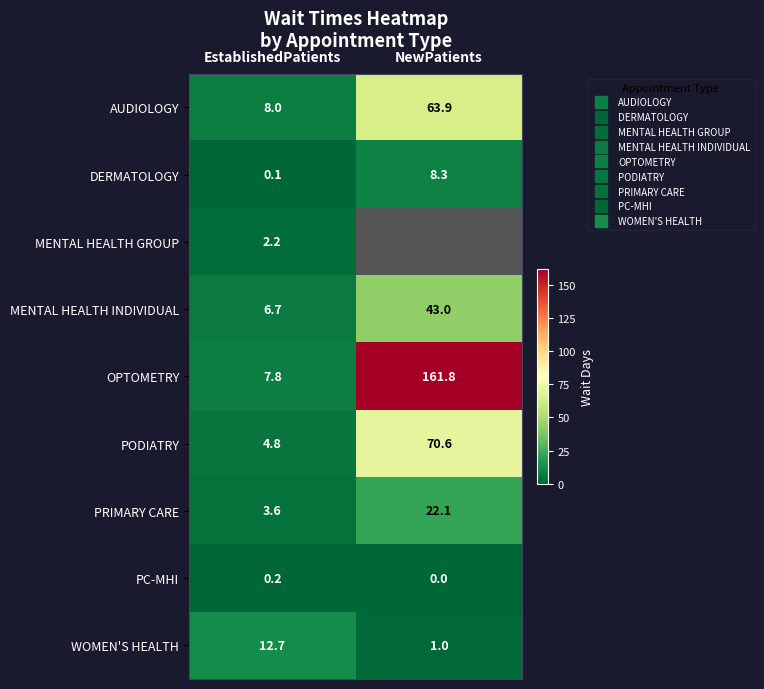

At which category does the chart reach its peak across all series?

NewPatients